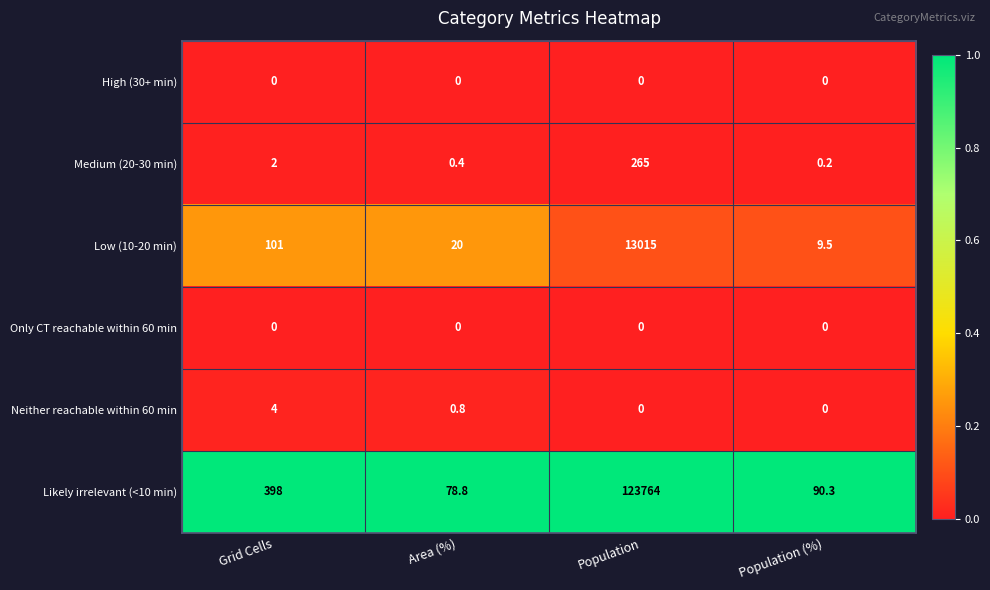

What is the spread (max minus min) of values at Population (%)?

90.3